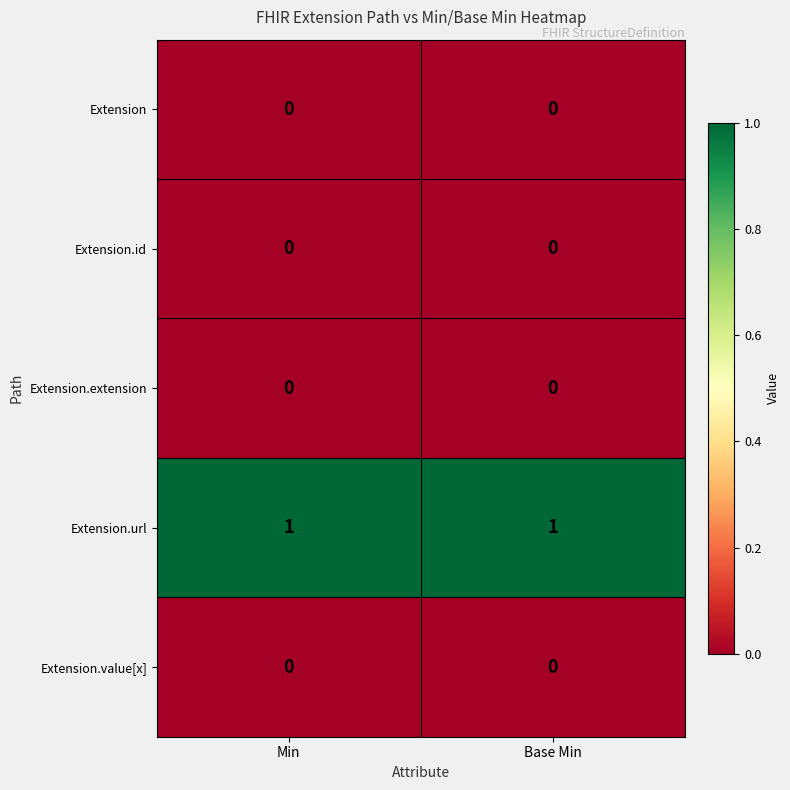

The Extension series shows 0 at Base Min. True or false?

True